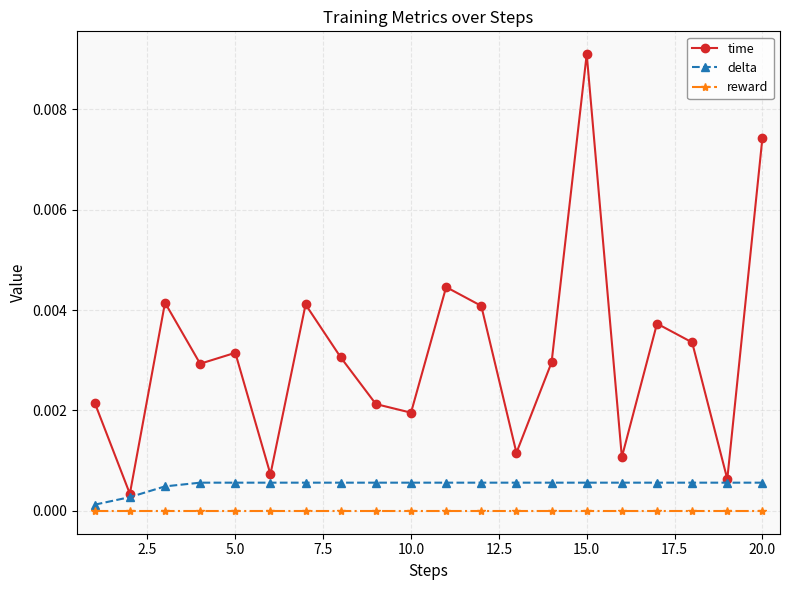

True or false: reward and time intersect in this chart.

False